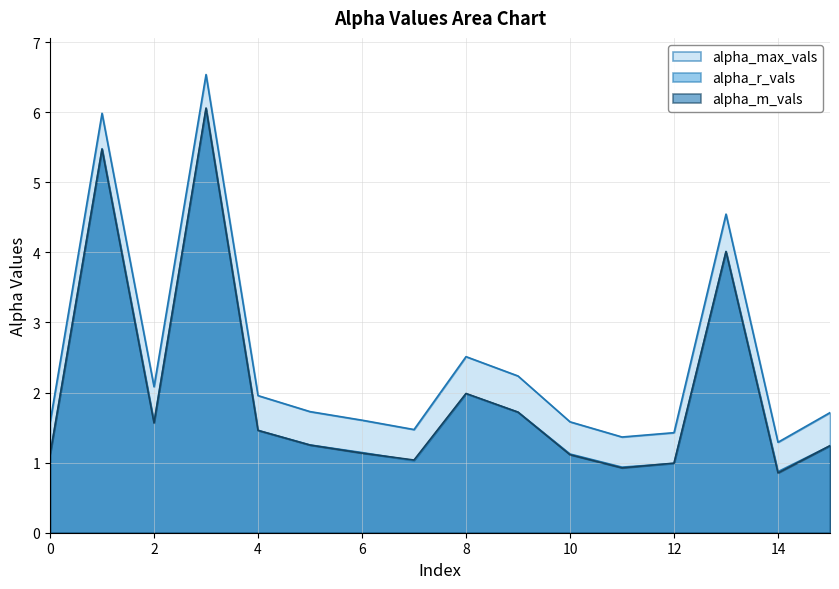

How many distinct data groups are displayed?

3